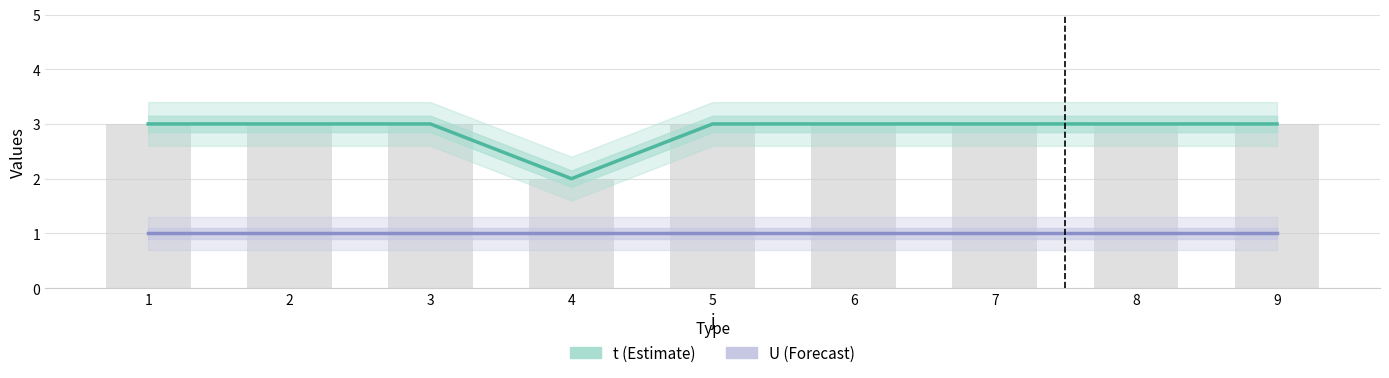

At how many categories does at least one series exceed 2?

8